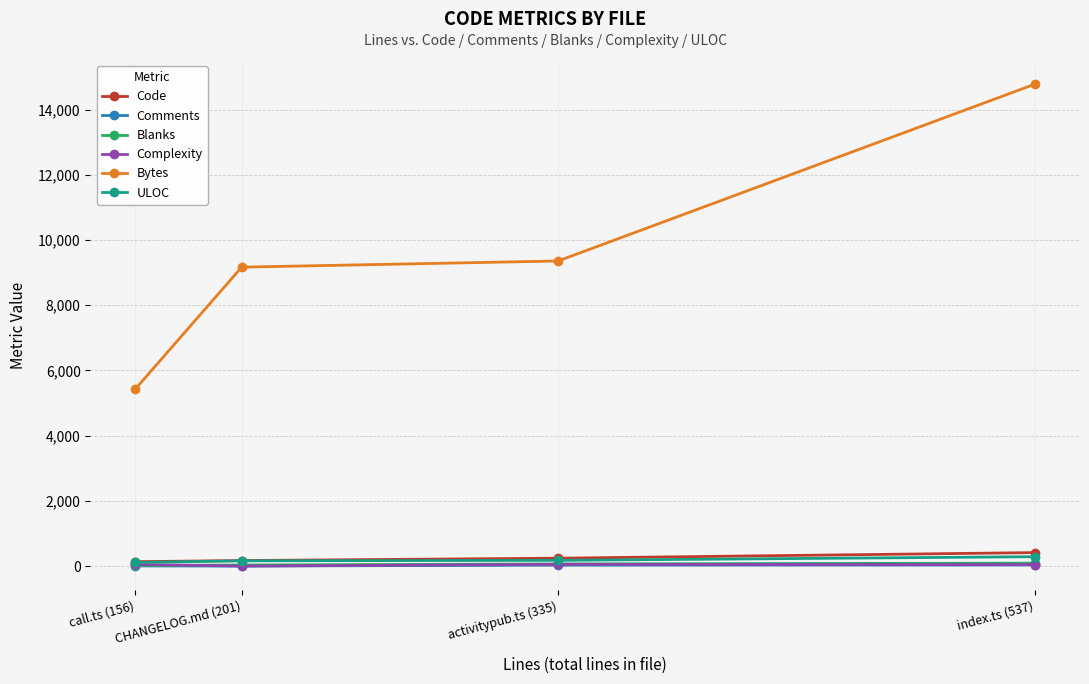

At which category is the sum across all series the highest?

index.ts (537)